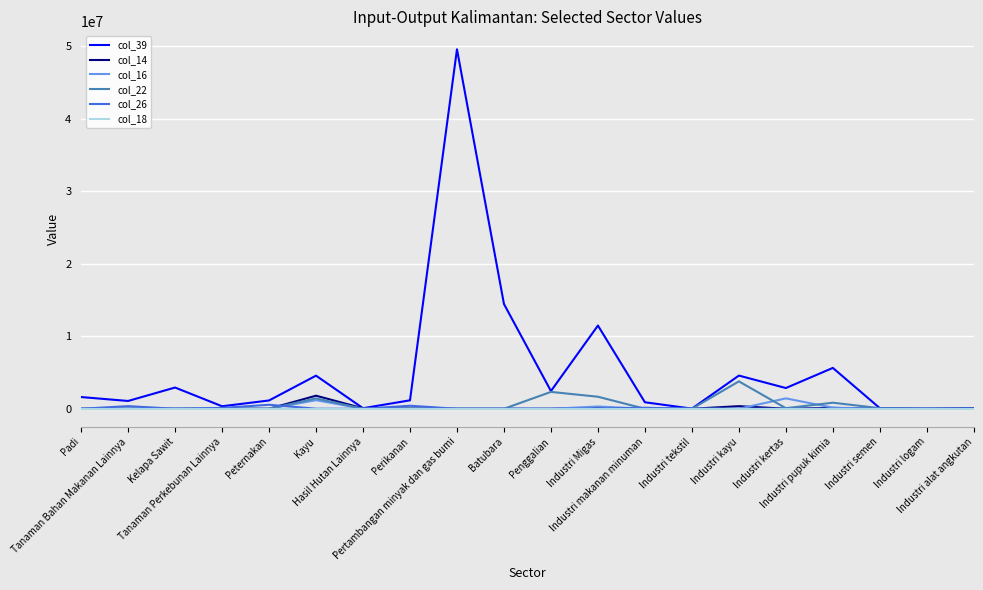

Which series has the largest range (max minus min)?

col_39